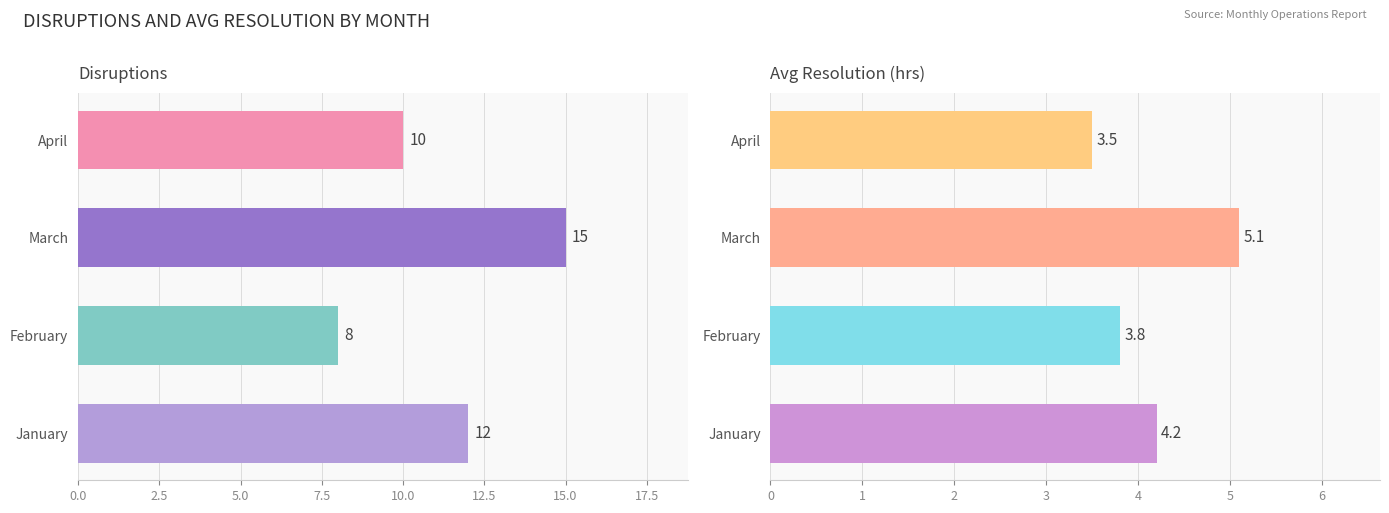

Count the Disruptions values in the range 10 to 15.

3